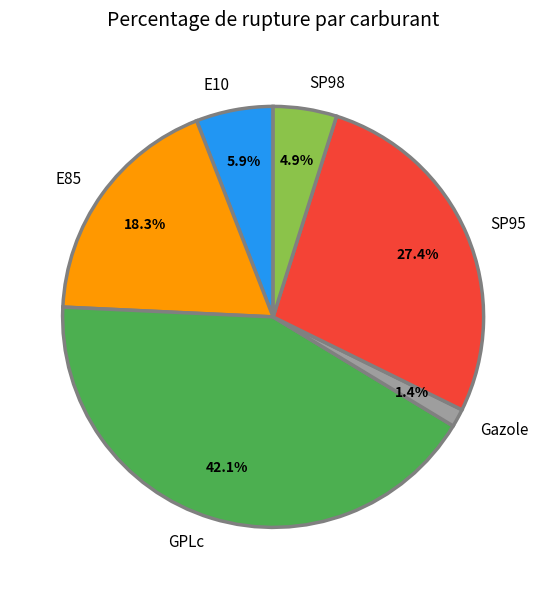

Is there a majority slice in this chart?

No